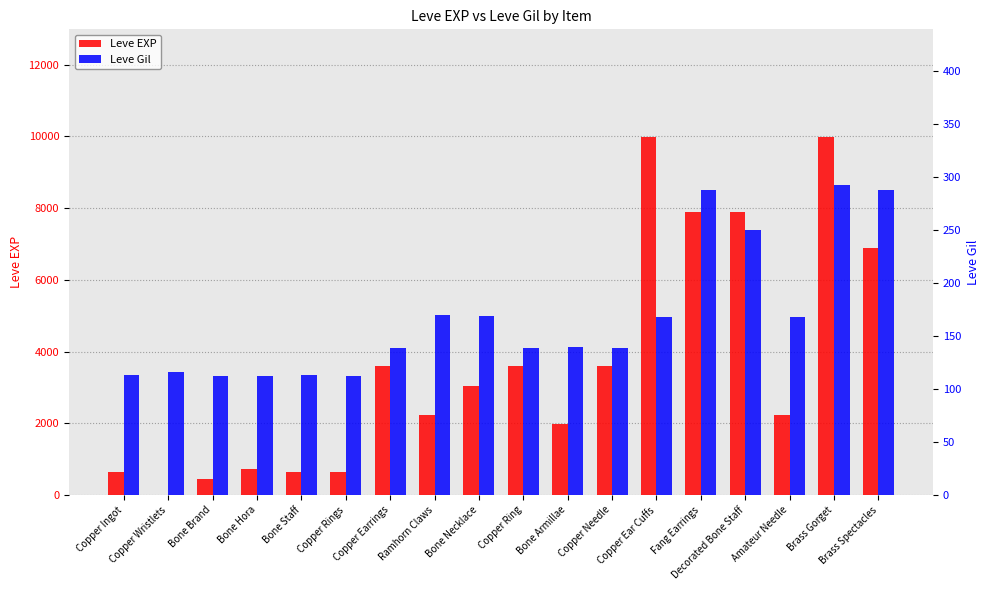

What is the difference between the Leve EXP values at Bone Armillae and Bone Necklace?

1060